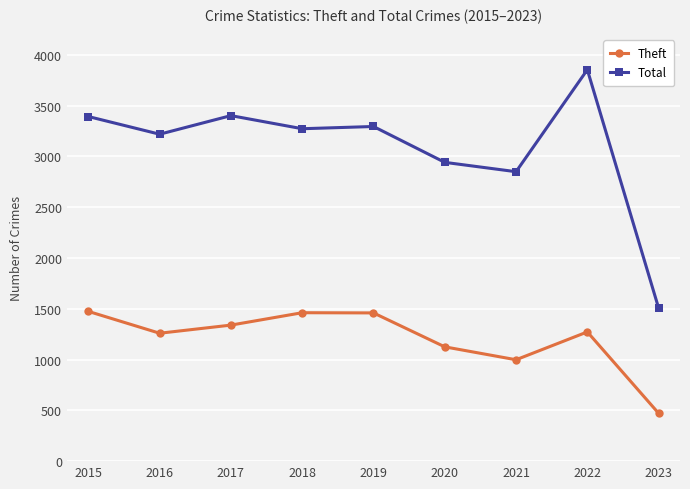

True or false: Total has a value of 3392 at 2015.

True